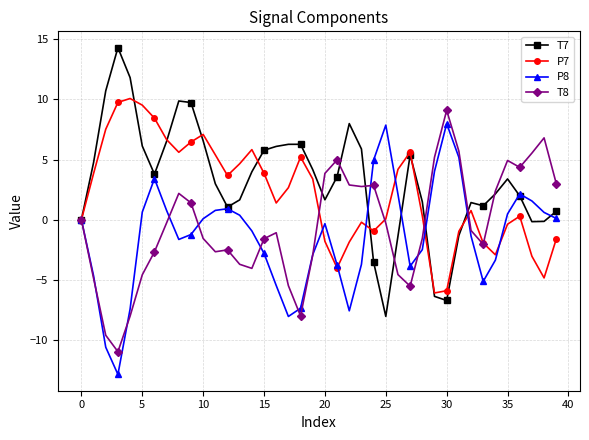

Rank the series by their average value, from lowest to highest.

P8, T8, P7, T7